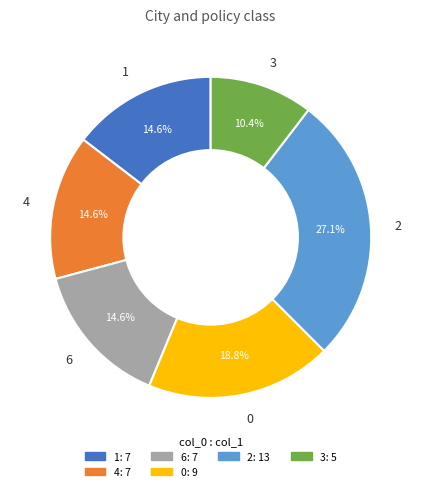

True or false: 4 accounts for 6% of the total.

False